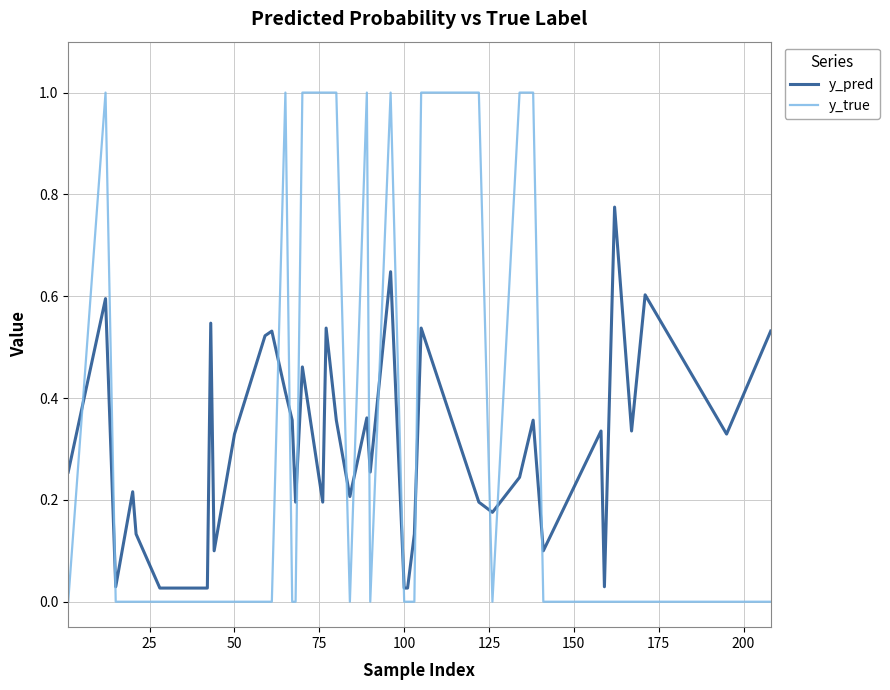

What is the greatest value displayed?

1.0